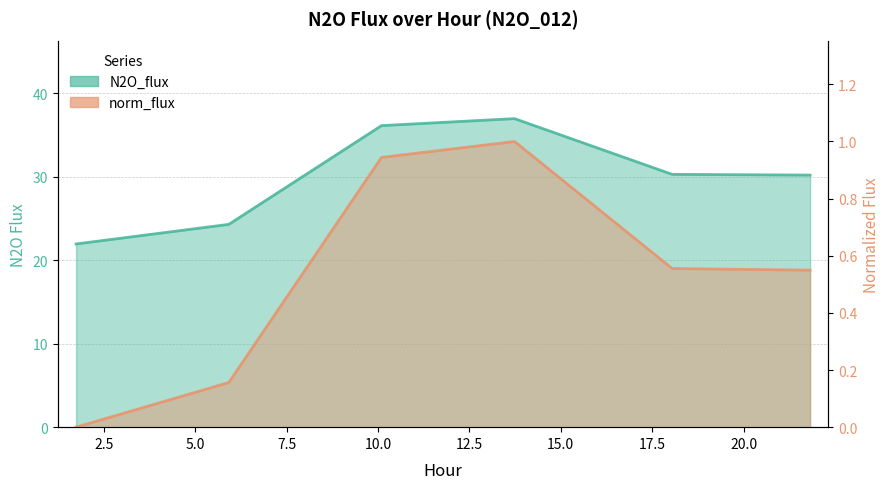

Rank the series at 5.921 from lowest to highest value.

norm_flux, N2O_flux